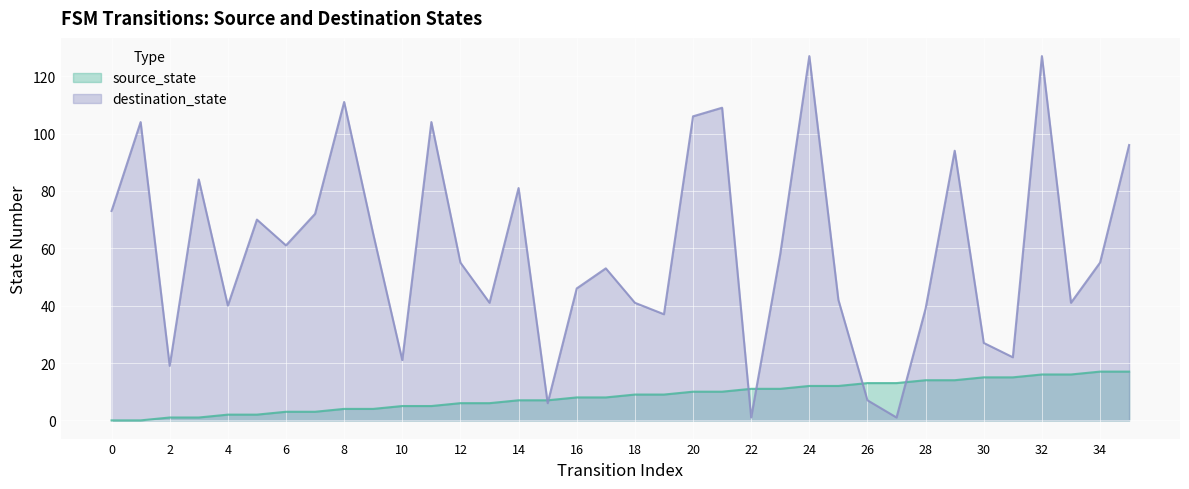

Between 4 and 6, which series saw the biggest shift?

destination_state